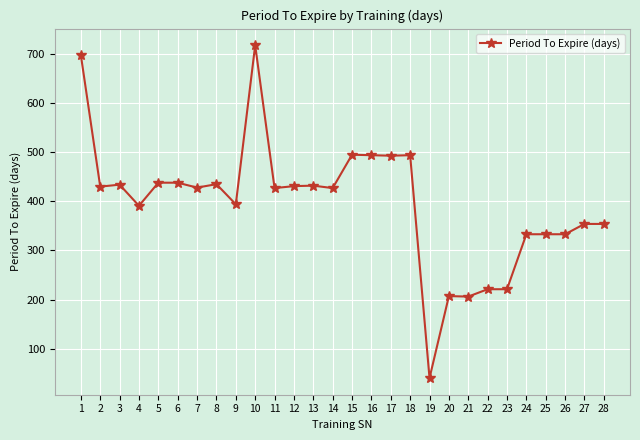

What is the approximate value at 25, to the nearest 10?

330